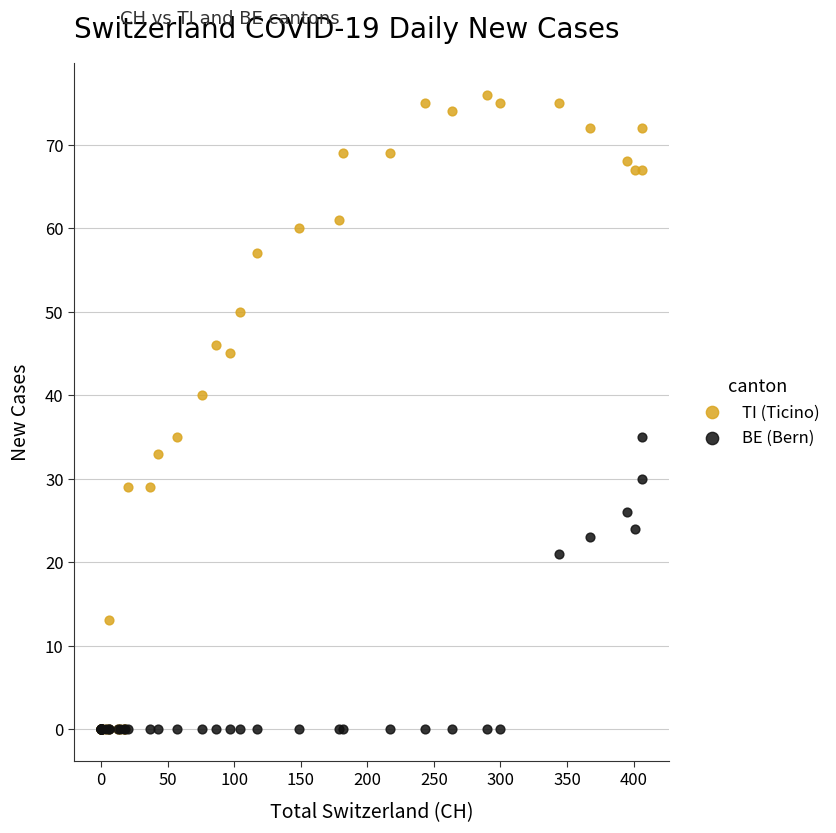

In the TI (Ticino) series, what Y value is closest to 38?

40